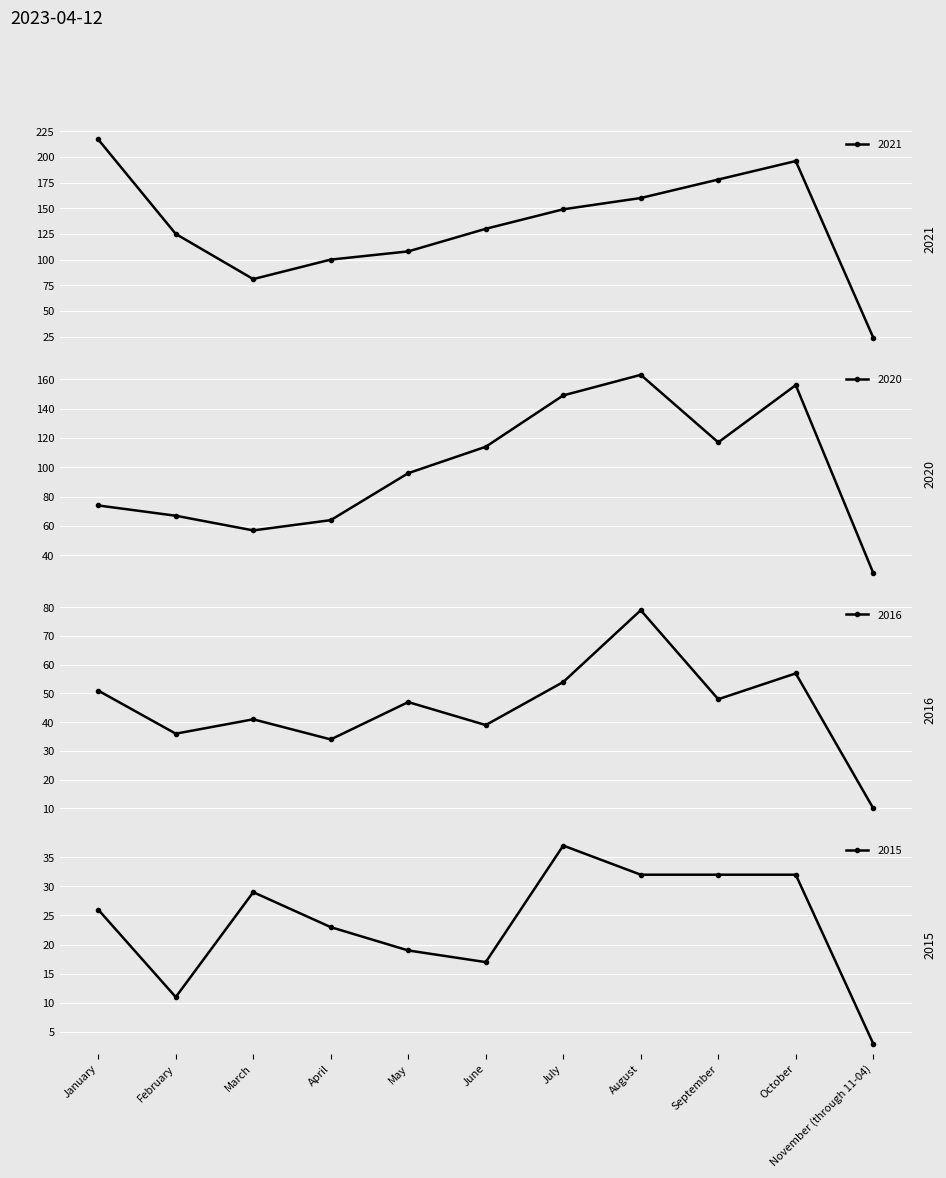

Reading left to right, what are all the values shown in this chart?

2015: 26	11	29	23	19	17	37	32	32	32	3
2016: 51	36	41	34	47	39	54	79	48	57	10
2020: 74	67	57	64	96	114	149	163	117	156	28
2021: 217	125	81	100	108	130	149	160	178	196	24